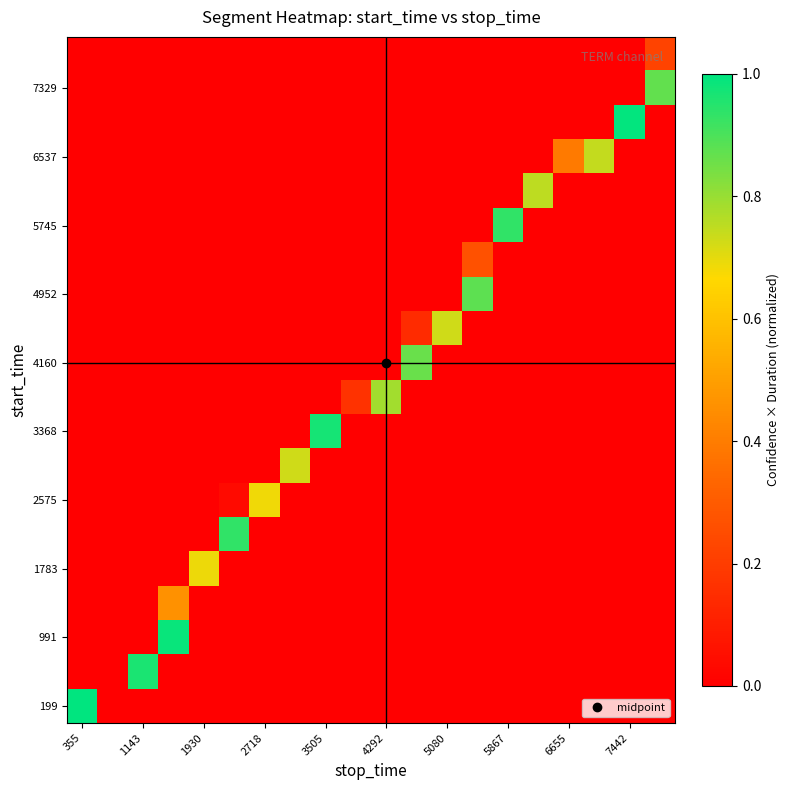

At how many categories does at least one series exceed 0?

19